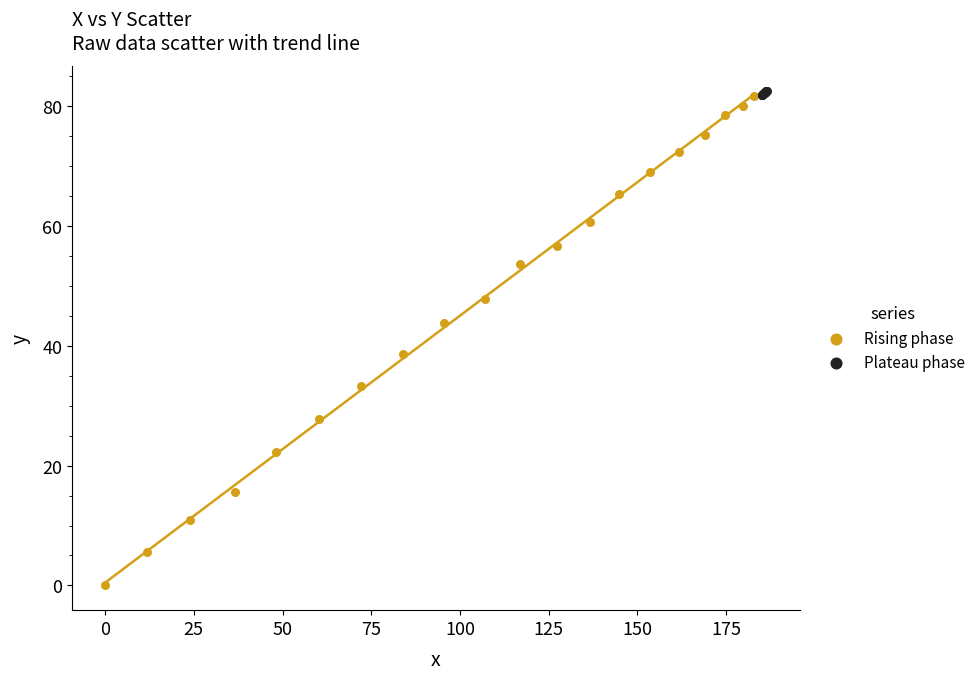

Which series reaches the maximum Y coordinate?

Plateau phase